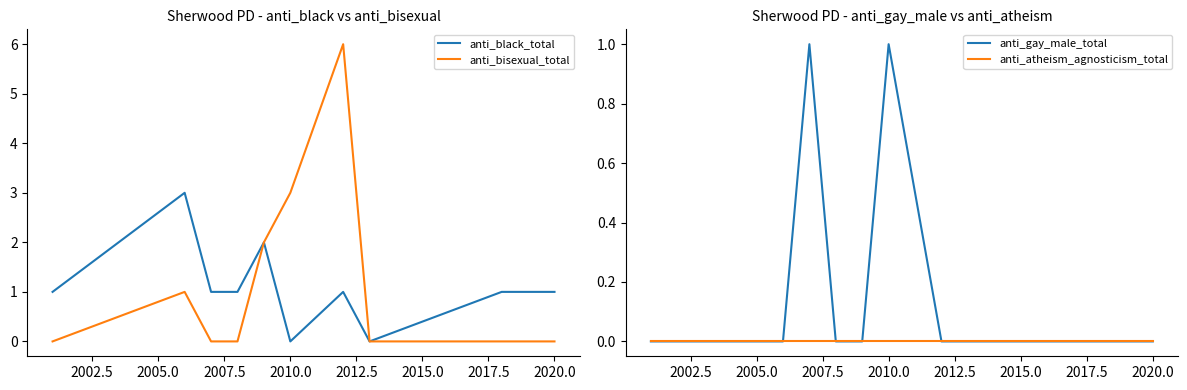

True or false: anti_bisexual_total has a value of 5 at 2010.0.

False